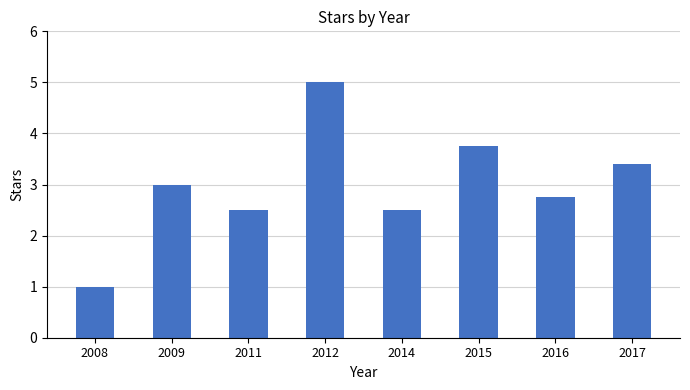

What is the greatest value displayed?

5.0